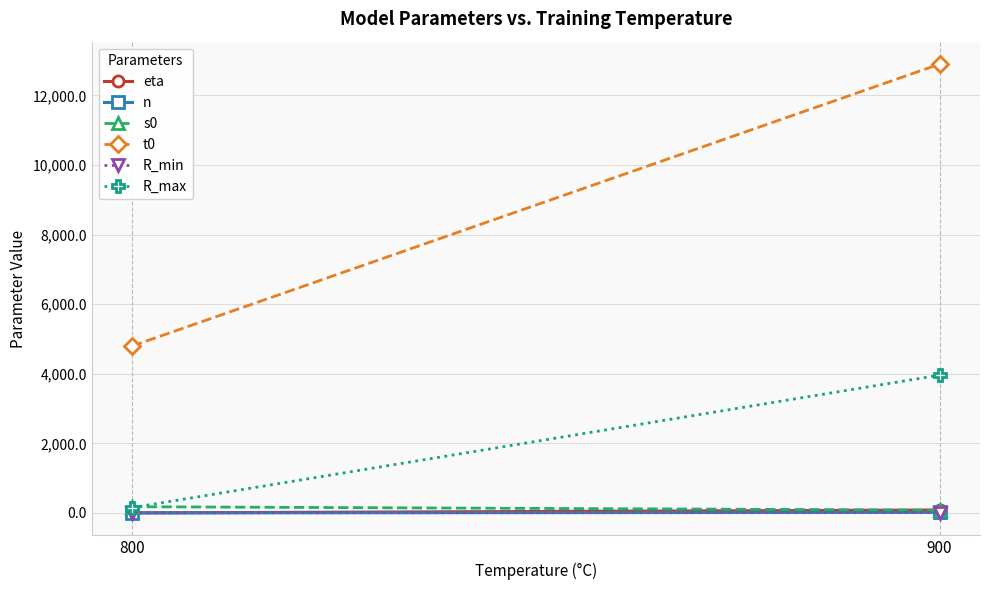

How many data points in R_max are above 3960?

1